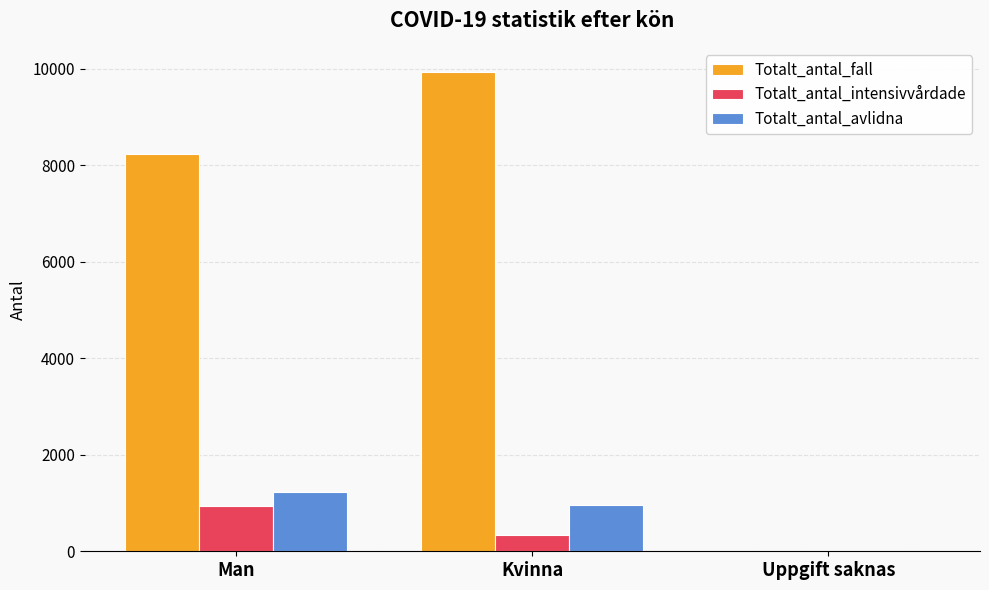

Reading right to left, what are all the values shown in this chart?

Totalt_antal_fall: 4	9936	8237
Totalt_antal_intensivvårdade: 0	333	947
Totalt_antal_avlidna: 0	956	1236